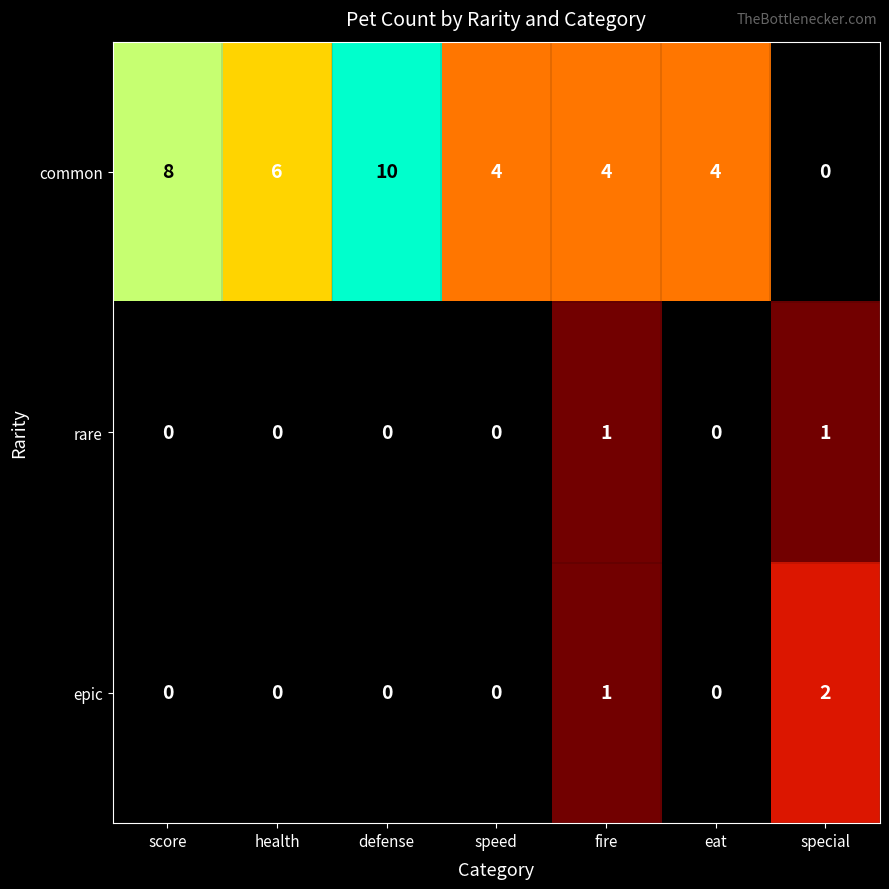

Which series changed the most between score and defense?

common